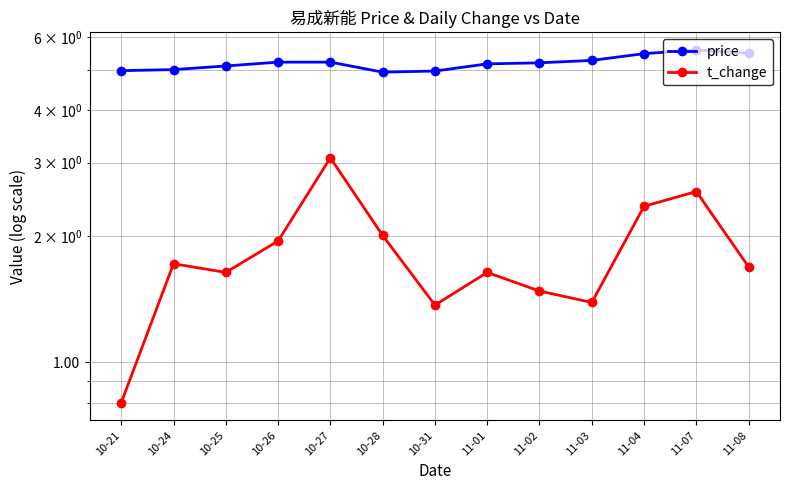

True or false: price has a value of 5.5 at 11-04.

True